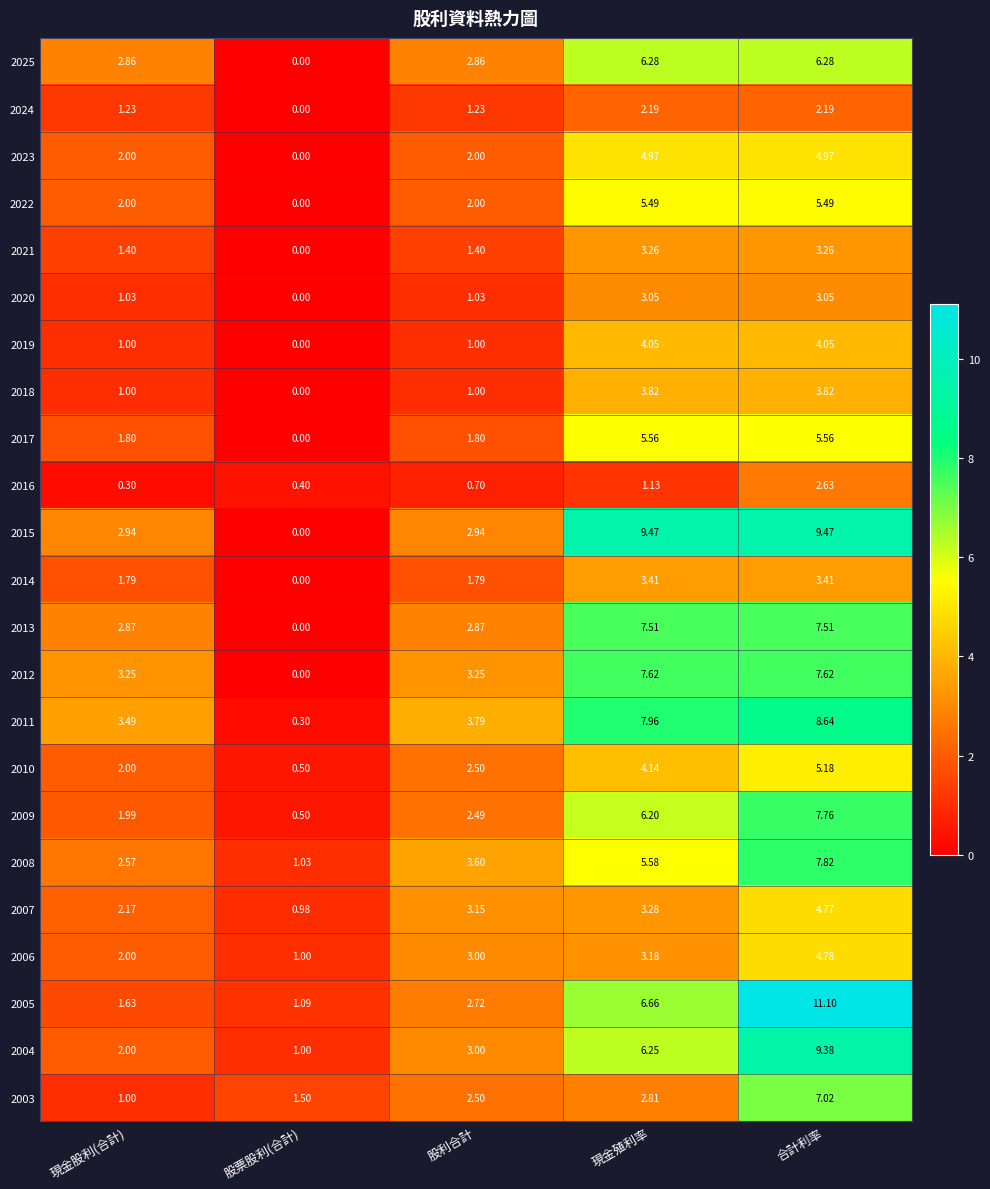

Rank the categories by 2006 value from highest to lowest.

合計利率, 現金殖利率, 股利合計, 現金股利(合計), 股票股利(合計)